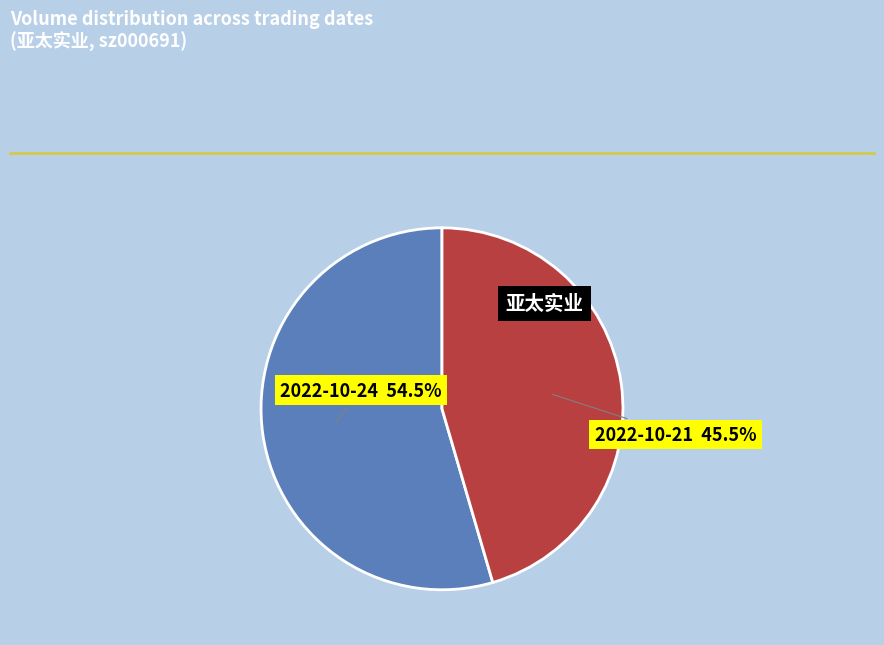

To the nearest percent, what is the average slice percentage?

50%